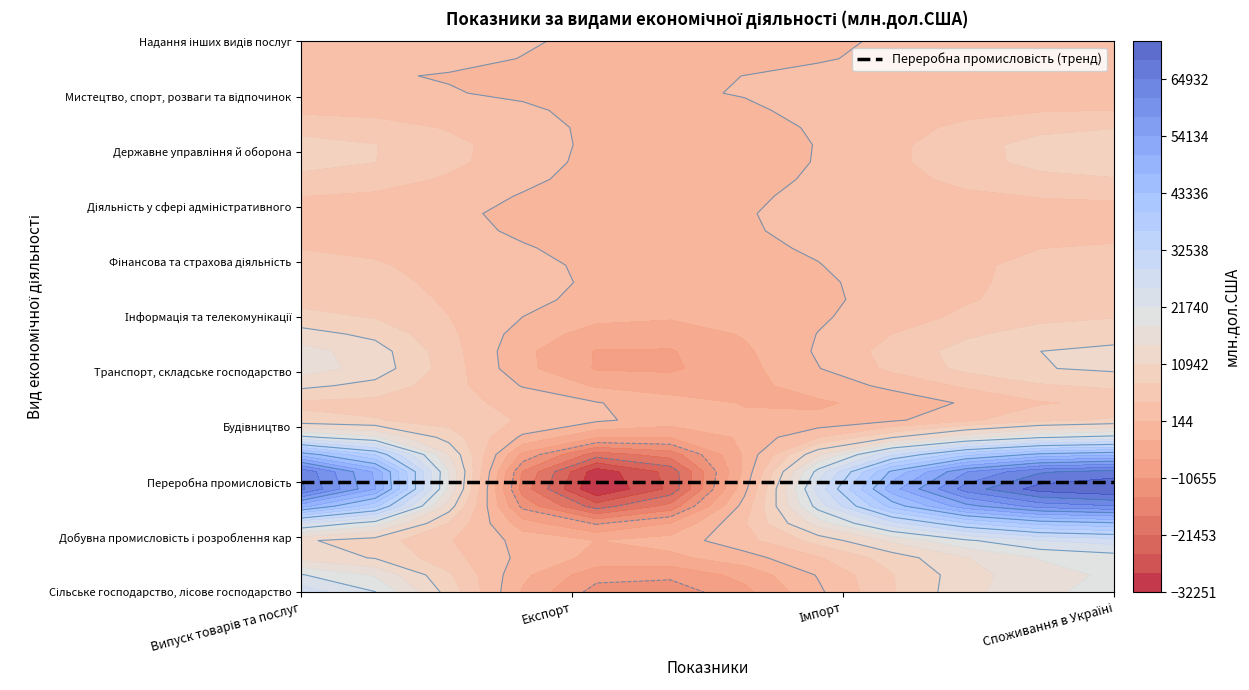

Count the number of categories in the chart.

4